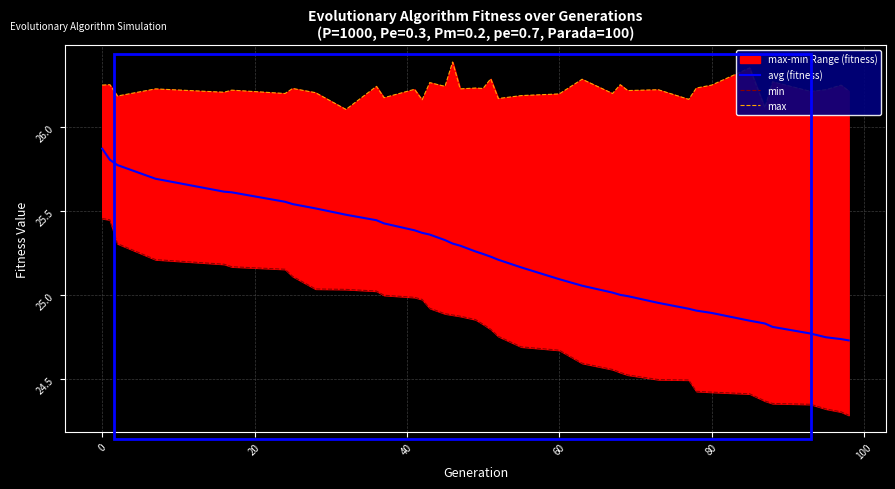

Is the value of avg (fitness) at 100 greater than the value of max at 30?

No